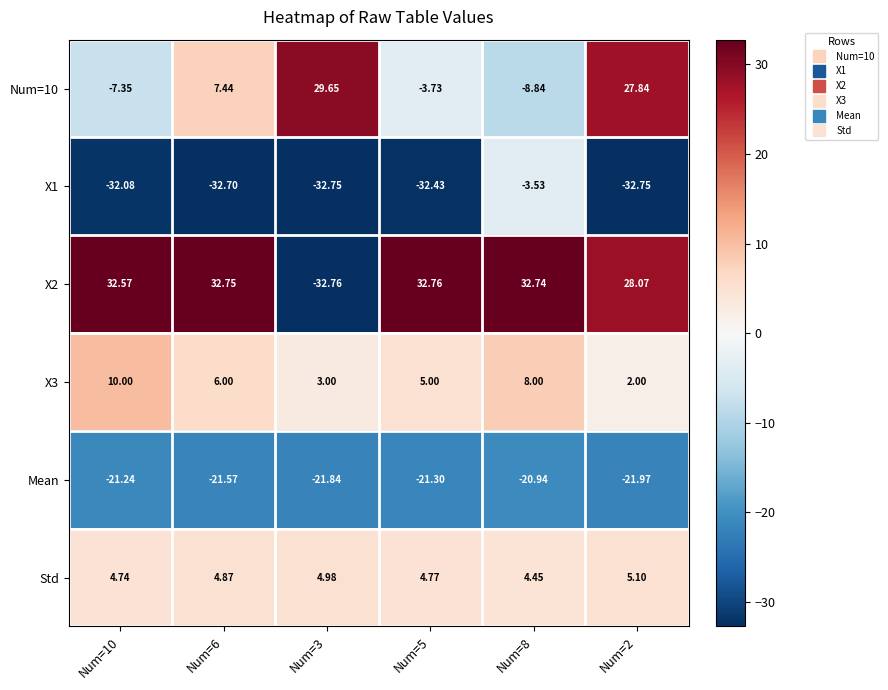

How many values in Num=10 are below zero?

3